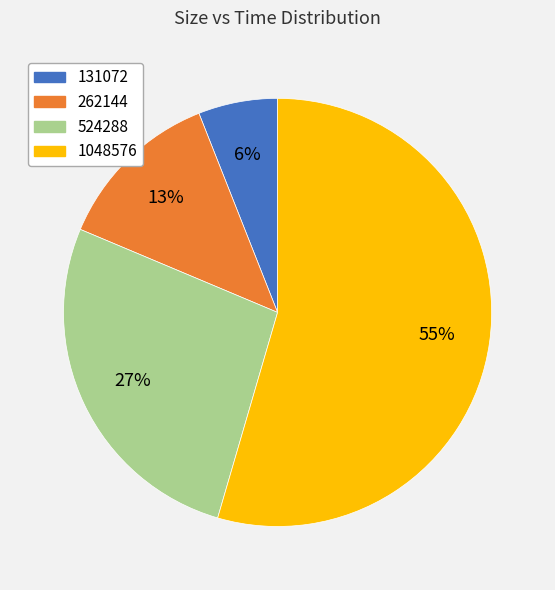

Between 262144 and 1048576, which is larger?

1048576